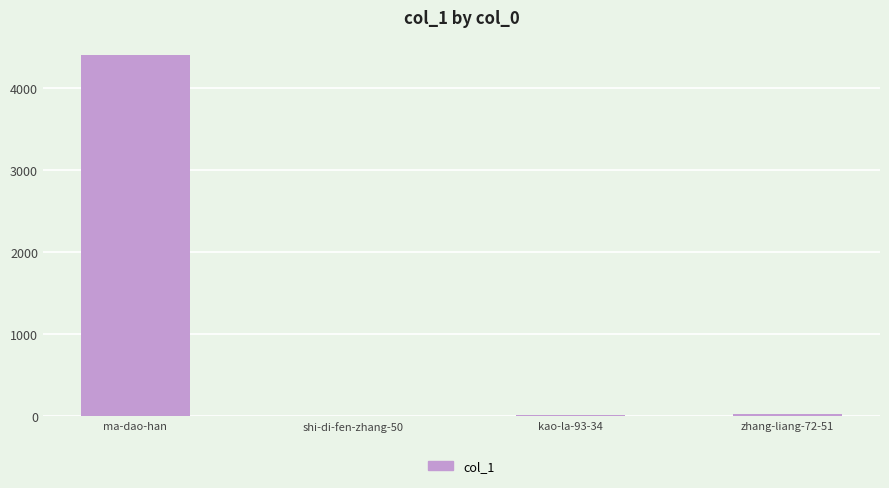

Which label corresponds to the largest value in the chart?

ma-dao-han